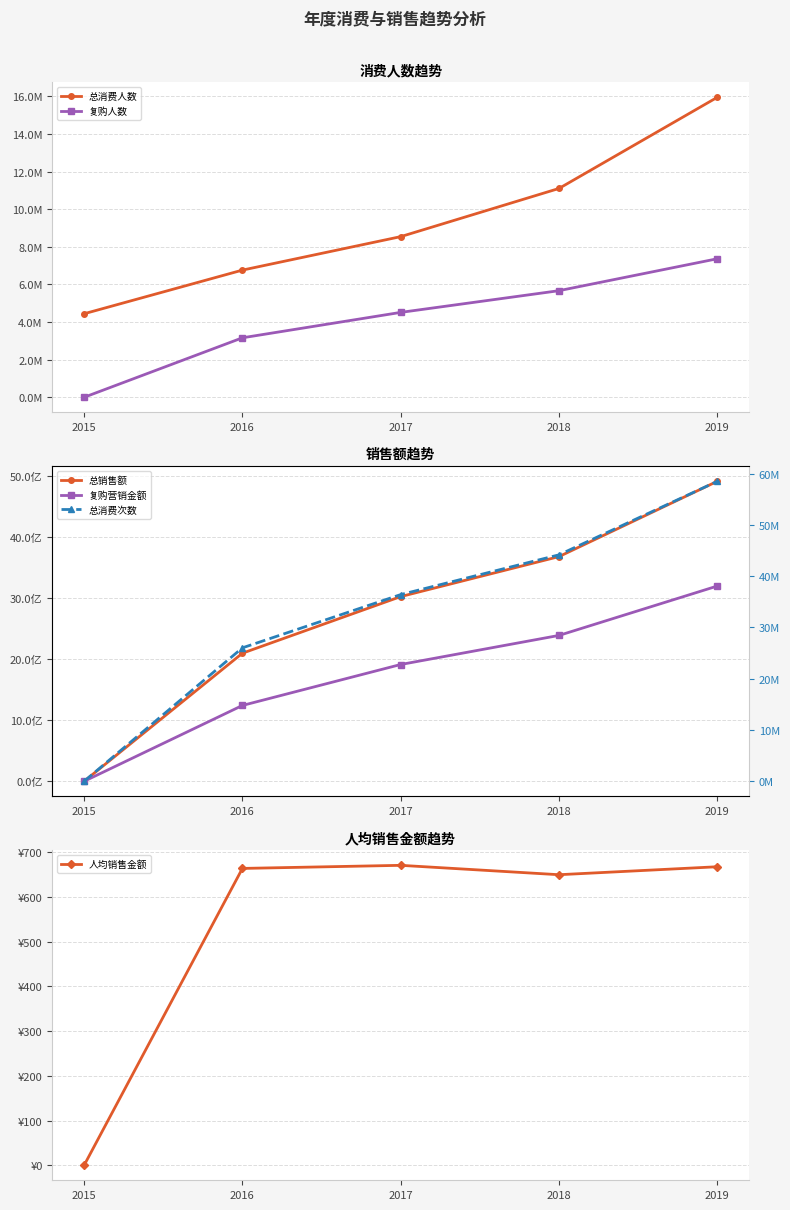

At 2016, list the series in order from smallest to largest.

人均销售金额, 复购人数, 总消费人数, 总消费次数, 复购营销金额, 总销售额